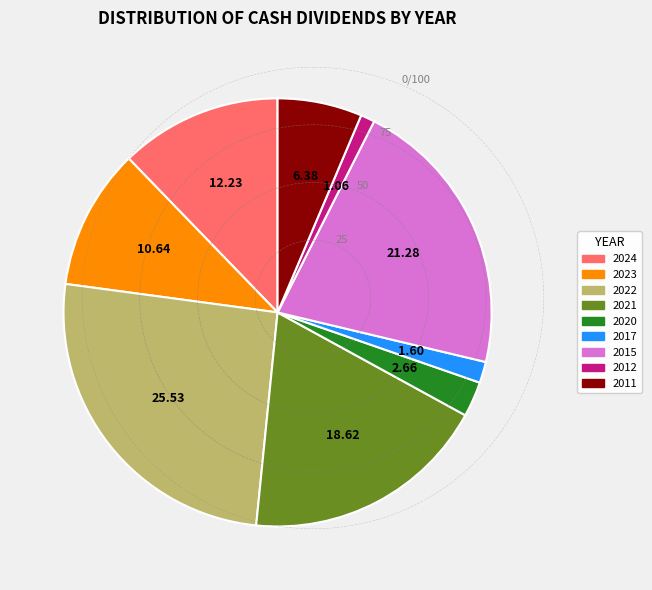

Does any single category account for the majority?

No